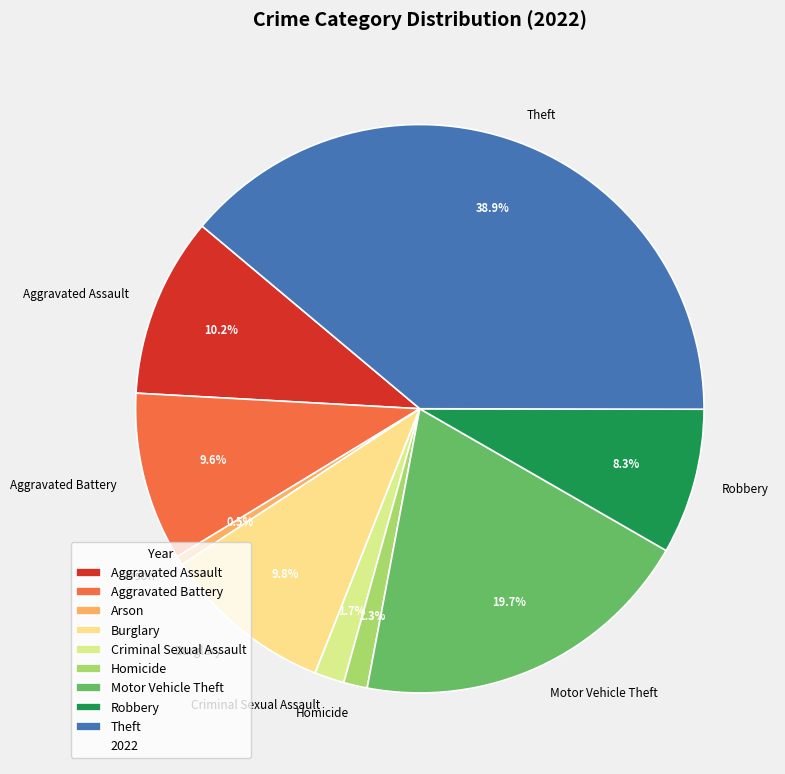

Which slice is the smallest?

Arson